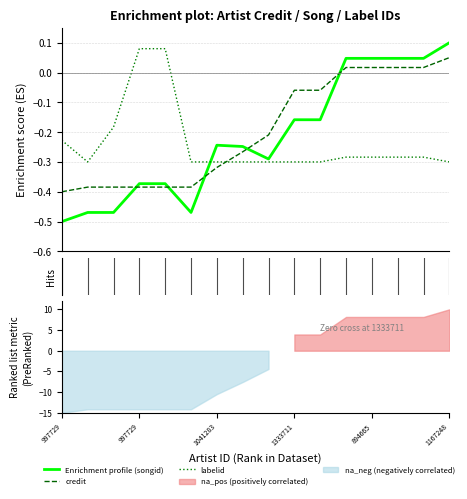

How many lines are shown in the chart?

3